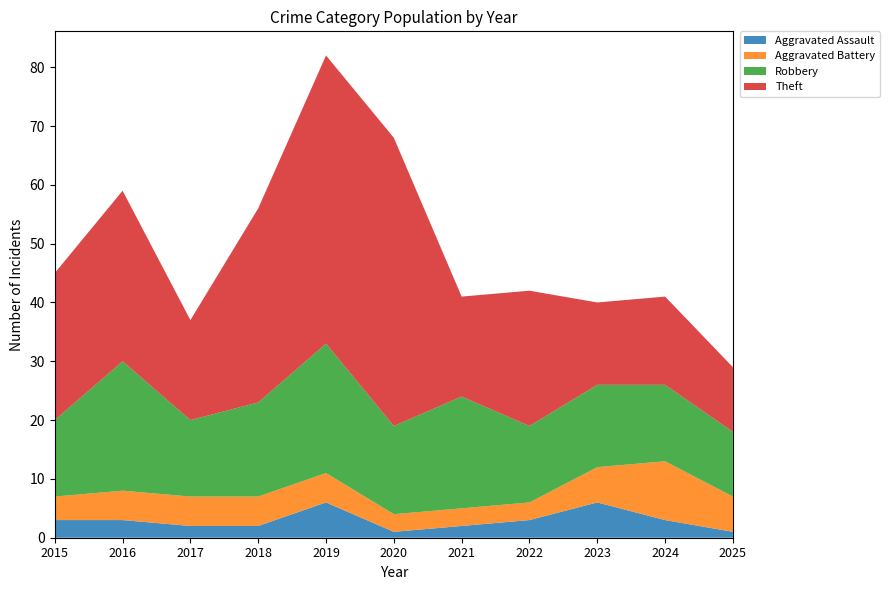

Reading left to right, transcribe all the data shown in this chart.

Aggravated Assault: 3	3	2	2	6	1	2	3	6	3	1
Aggravated Battery: 4	5	5	5	5	3	3	3	6	10	6
Robbery: 13	22	13	16	22	15	19	13	14	13	11
Theft: 25	29	17	33	49	49	17	23	14	15	11